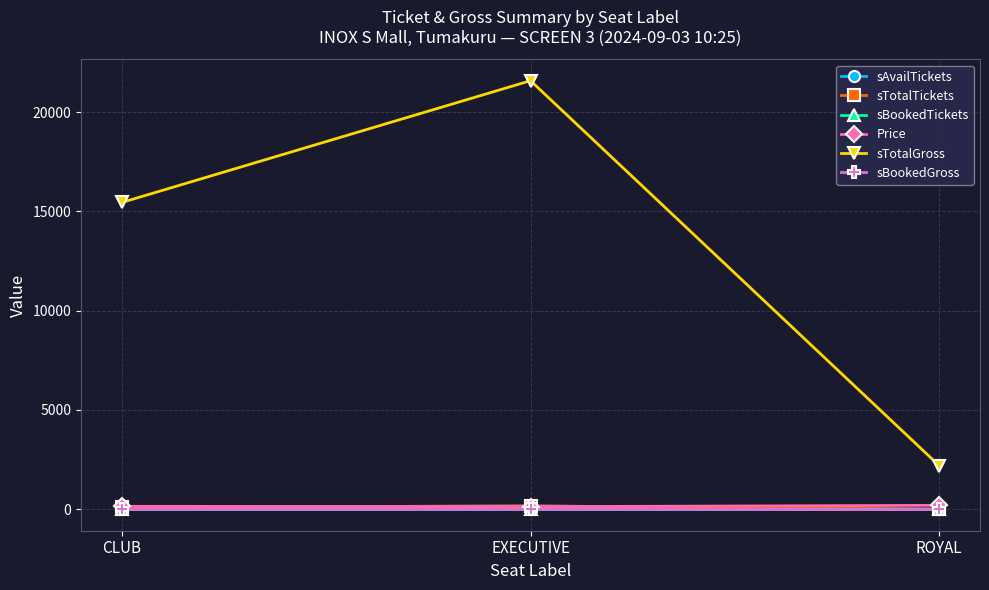

What is the value of the sTotalTickets point at the 3rd from the left?

11